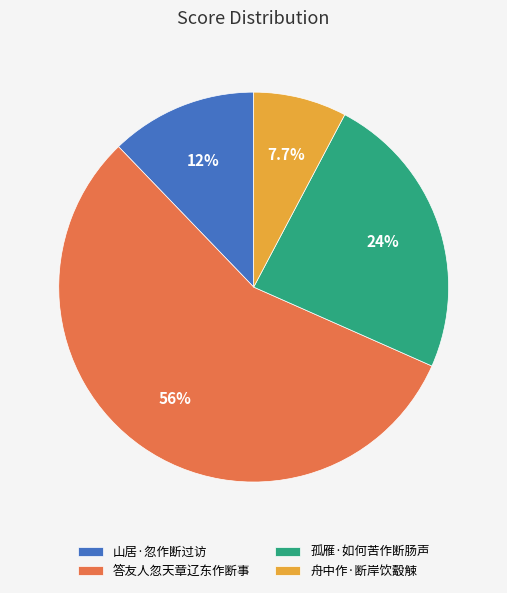

To the nearest percent, what portion does 孤雁·如何苦作断肠声 represent?

24%